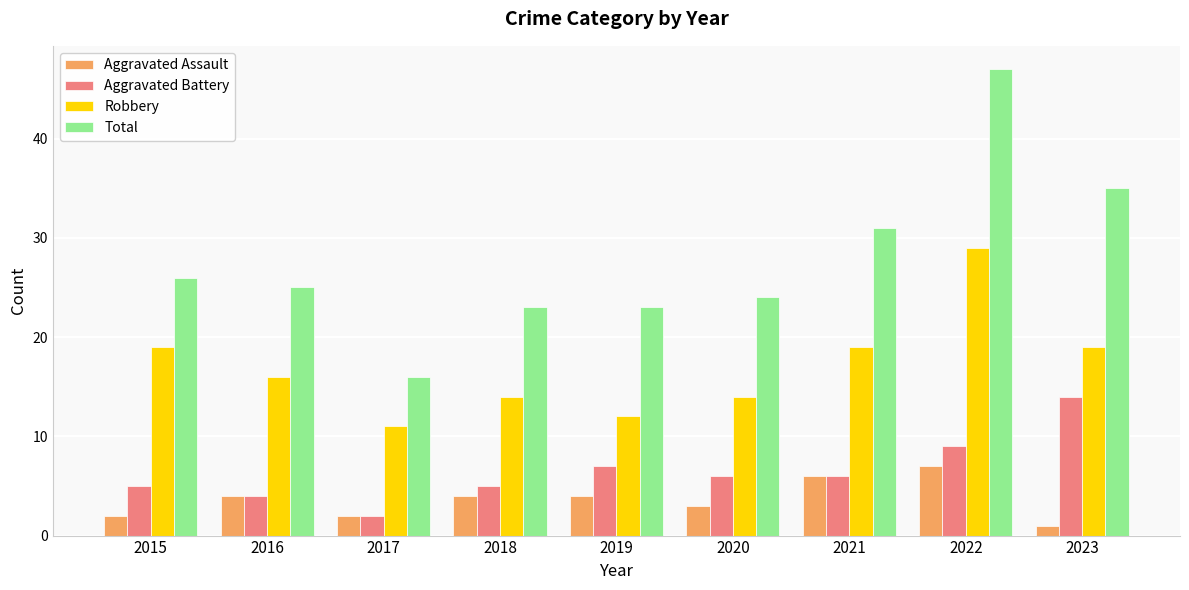

Count the Aggravated Assault values in the range 2 to 4.

6